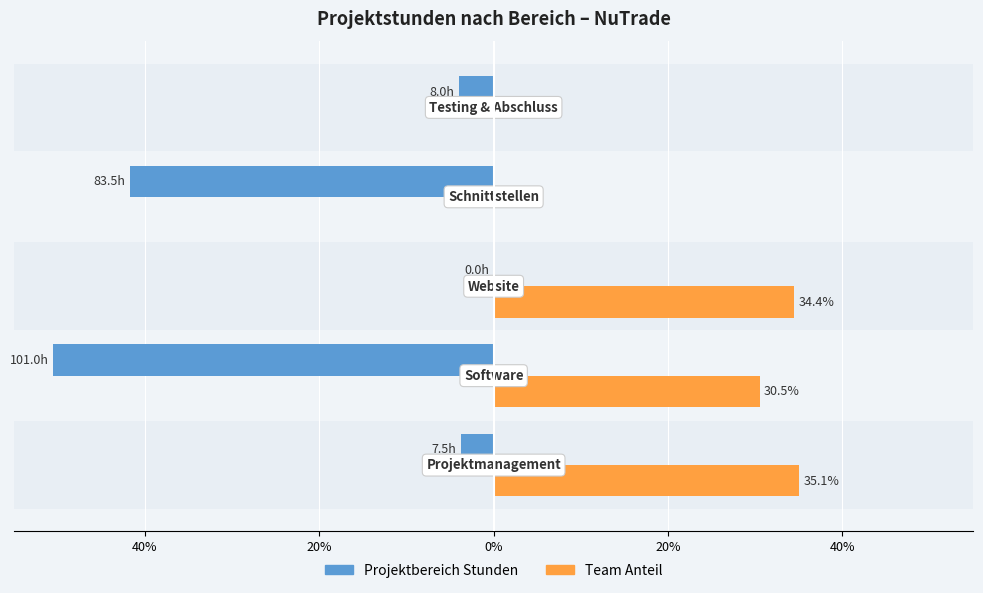

Does the chart contain any negative values?

Yes